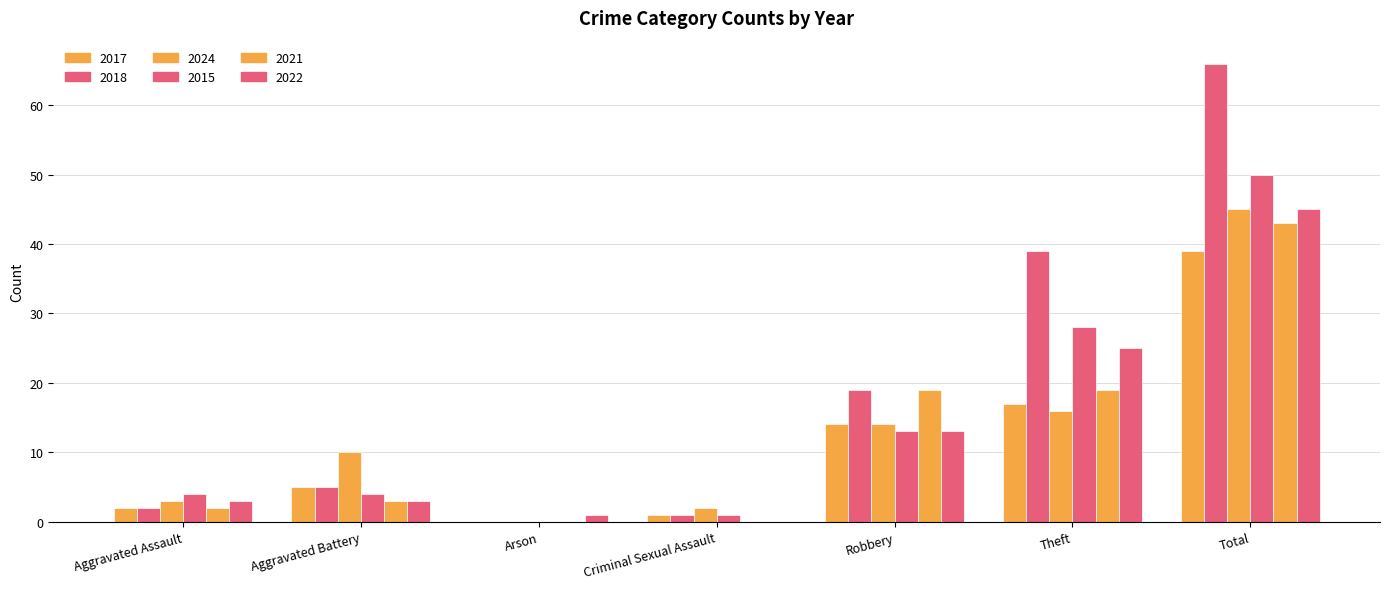

Is the value of 2024 at Arson greater than the value of 2015 at Criminal Sexual Assault?

No